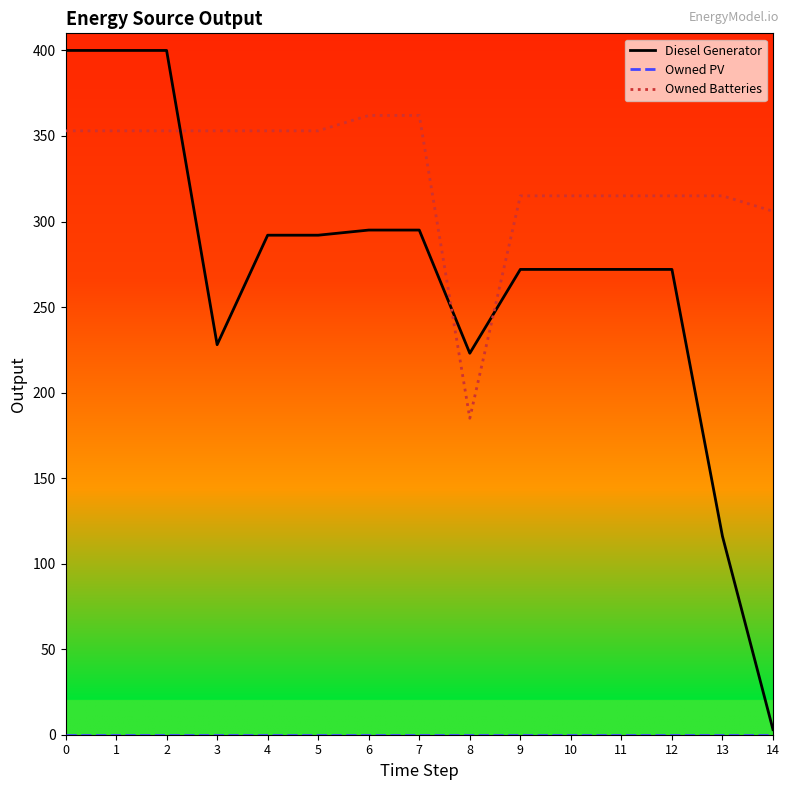

What is the greatest value displayed?

400